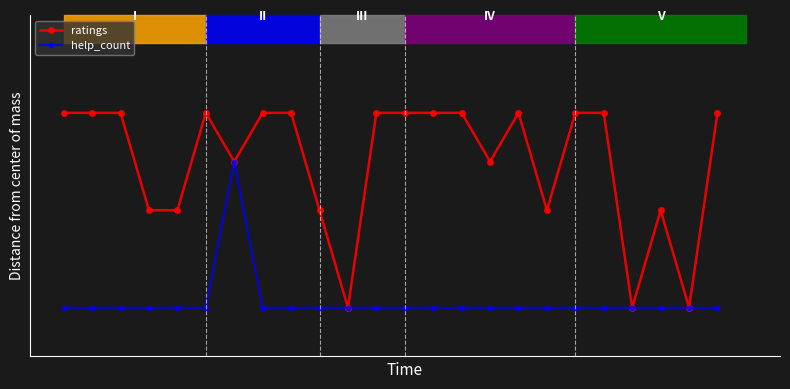

What are all the series names shown in the legend?

ratings, help_count